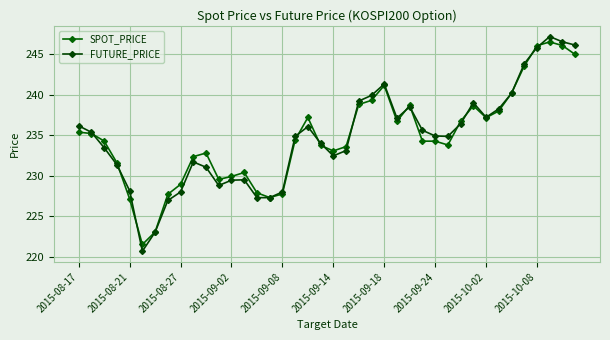

Does the chart display data point markers on the line(s)?

Yes